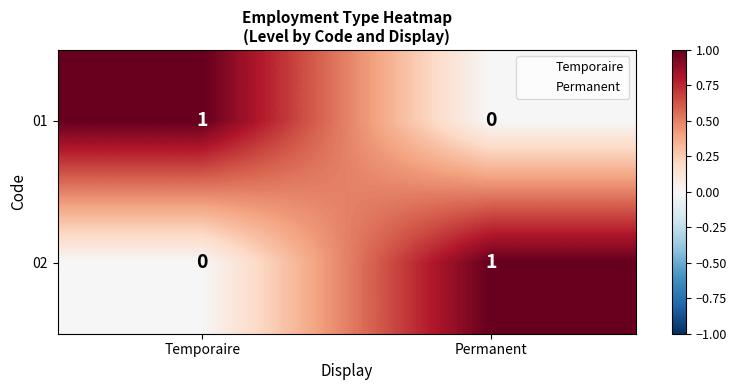

Rank the categories by 02 value from lowest to highest.

Temporaire, Permanent